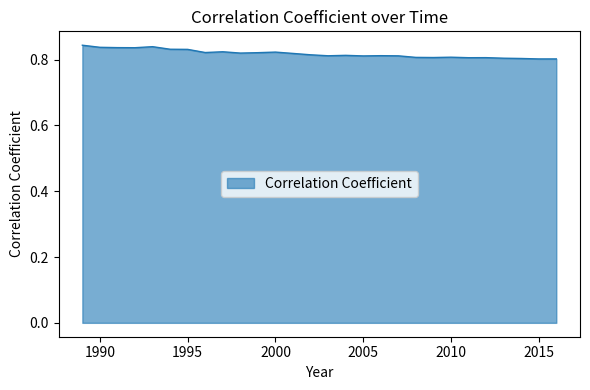

True or false: the data has more than 0 interior local peaks.

True